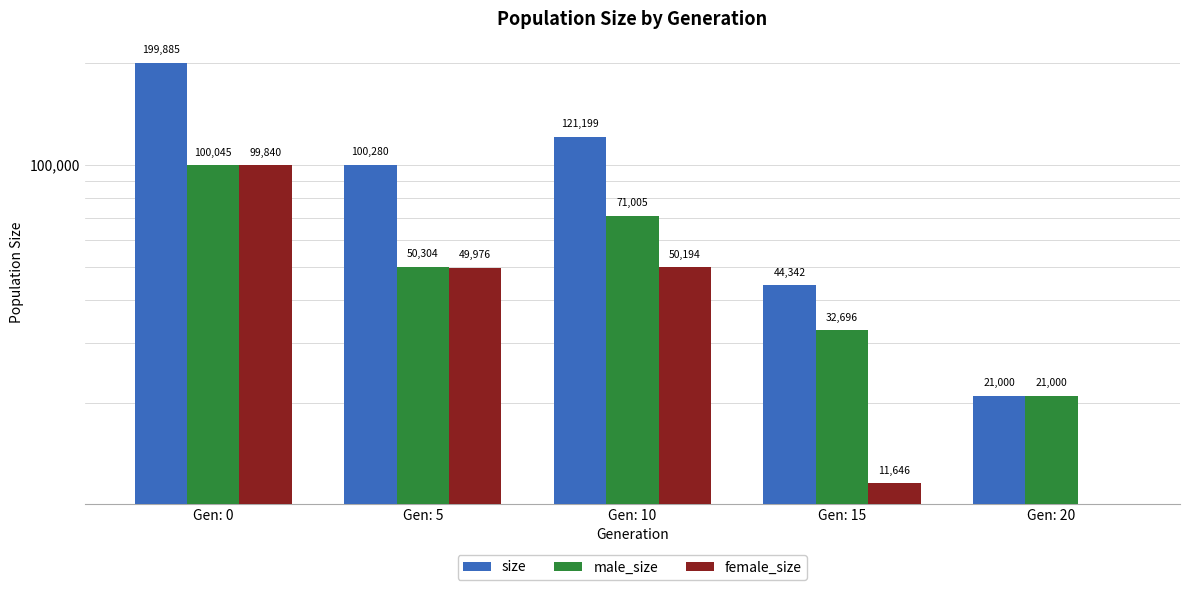

What is the highest value of the size series?

199885